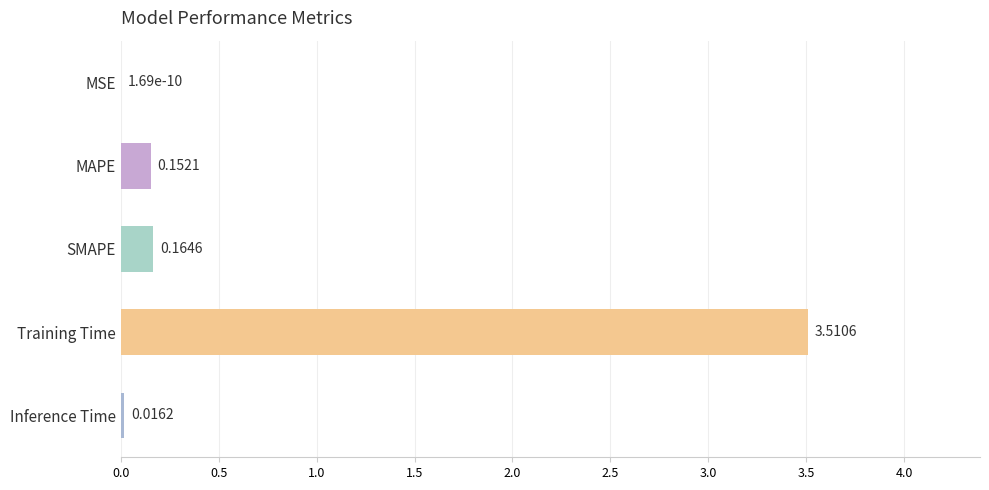

What is the sum of all values?

3.8